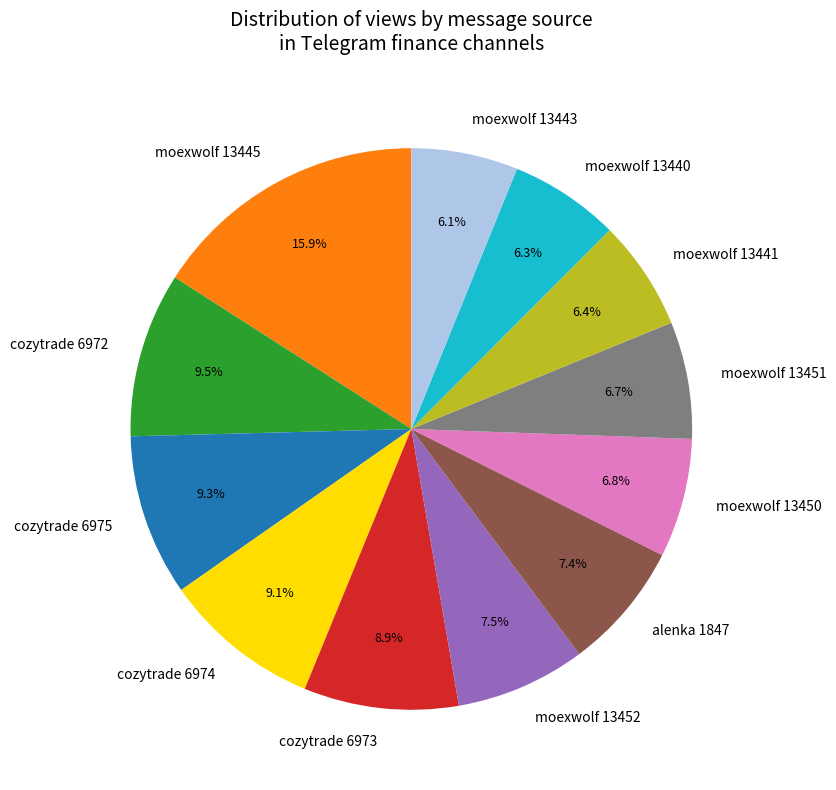

What is the ratio of the value at cozytrade 6972 to the value at moexwolf 13452?

1.3